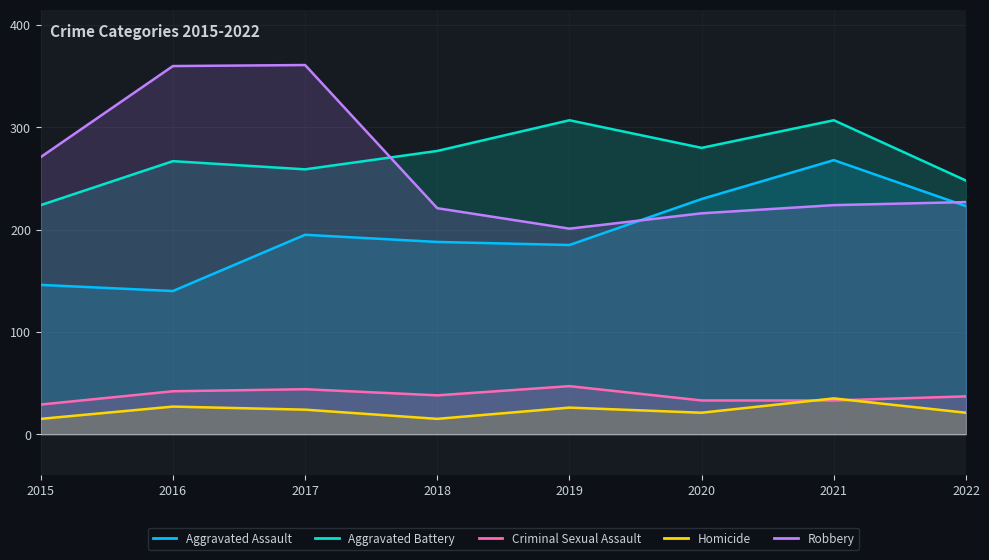

How many data points does each series have?

8